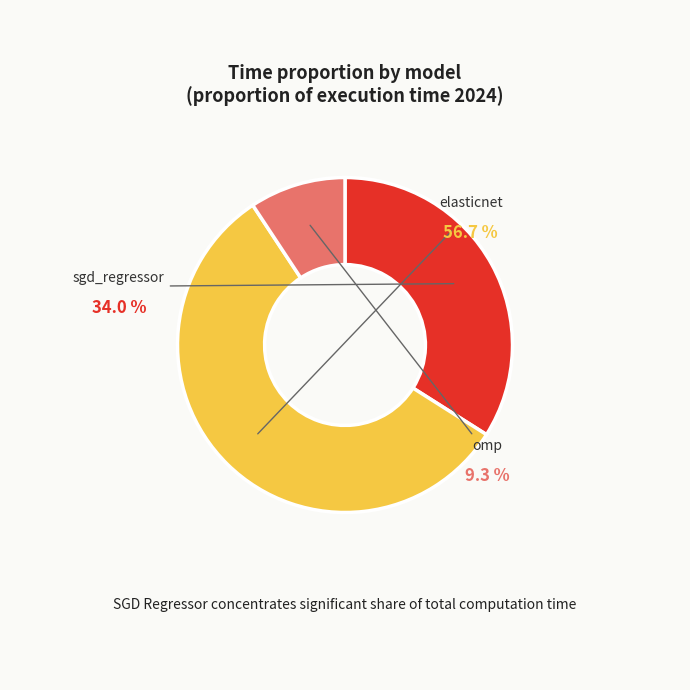

The sgd_regressor slice represents 46% of the pie. True or false?

False